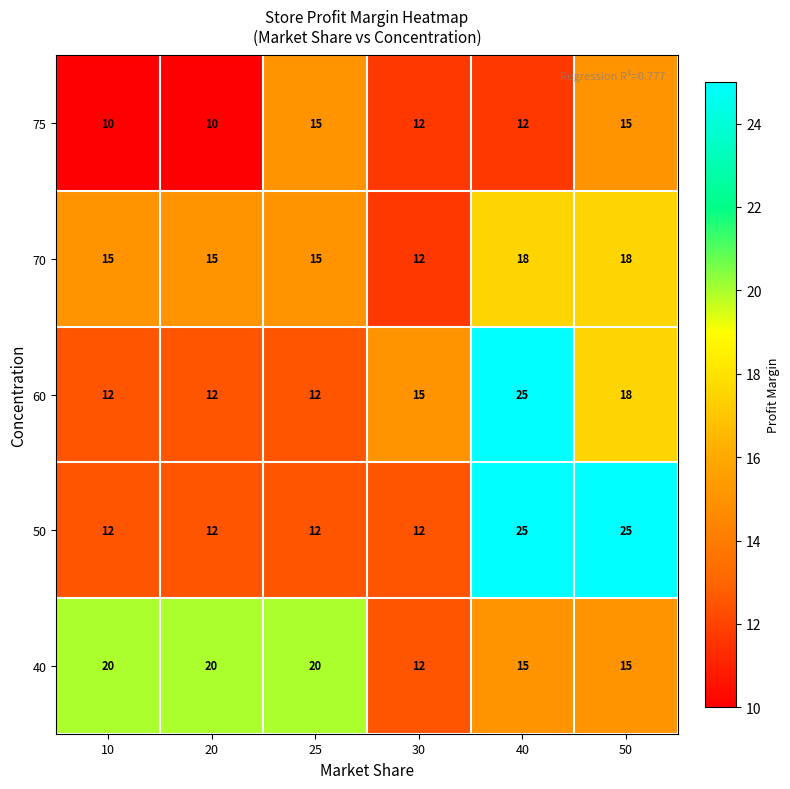

Reading right to left, list all the values displayed in this chart.

75: 50=15	40=12	30=12	25=15	20=10	10=10
70: 50=18	40=18	30=12	25=15	20=15	10=15
60: 50=18	40=25	30=15	25=12	20=12	10=12
50: 50=25	40=25	30=12	25=12	20=12	10=12
40: 50=15	40=15	30=12	25=20	20=20	10=20